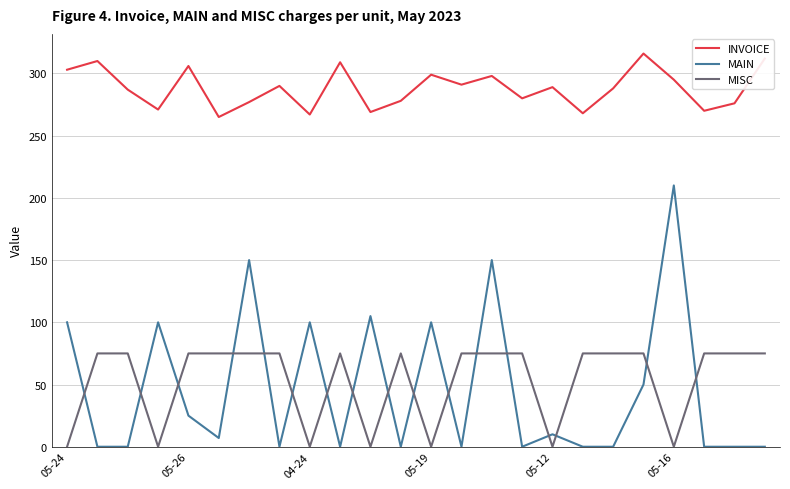

Rank the series by their maximum value, from highest to lowest.

INVOICE, MAIN, MISC